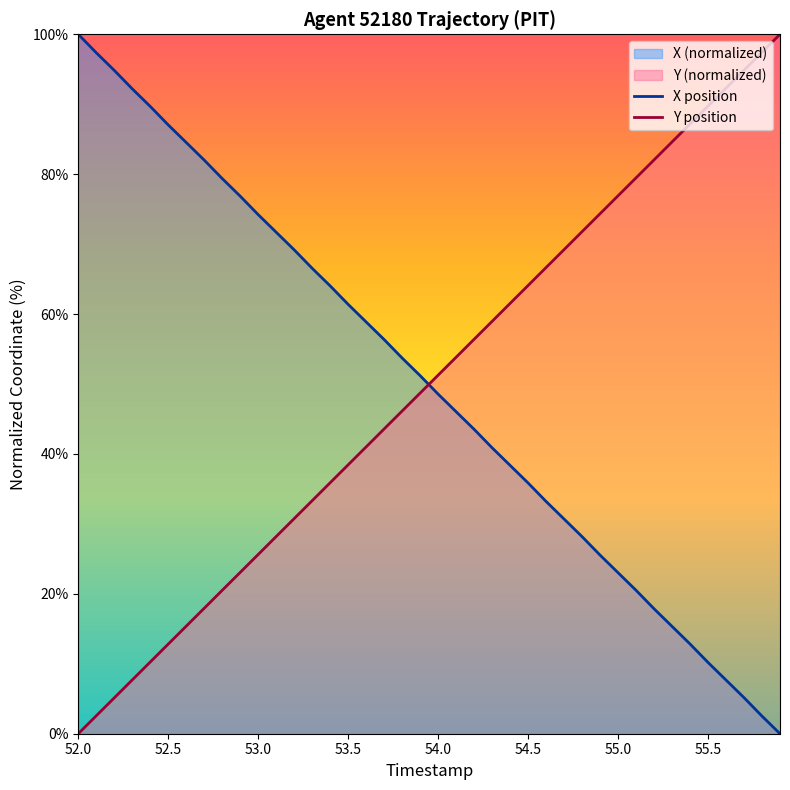

How many times do Y position and X position cross each other?

1